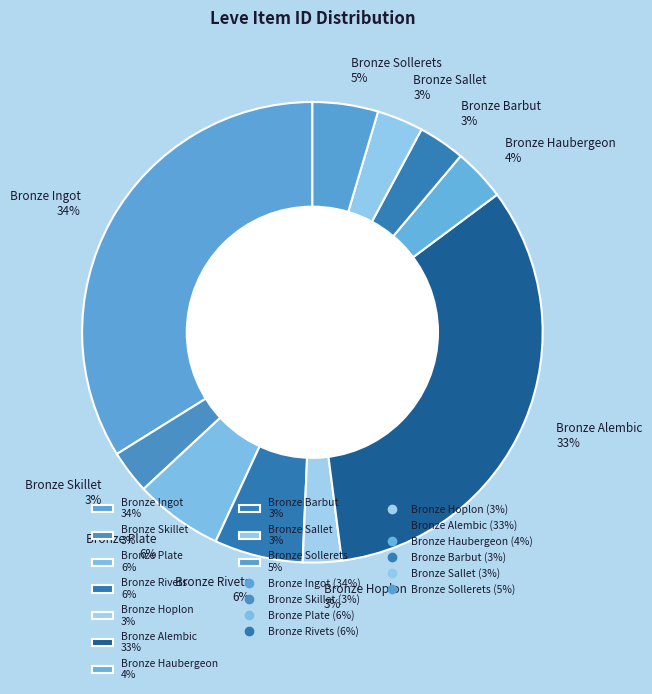

Which has a higher value, Bronze Haubergeon 4% or Bronze Sollerets 5%?

Bronze Sollerets 5%